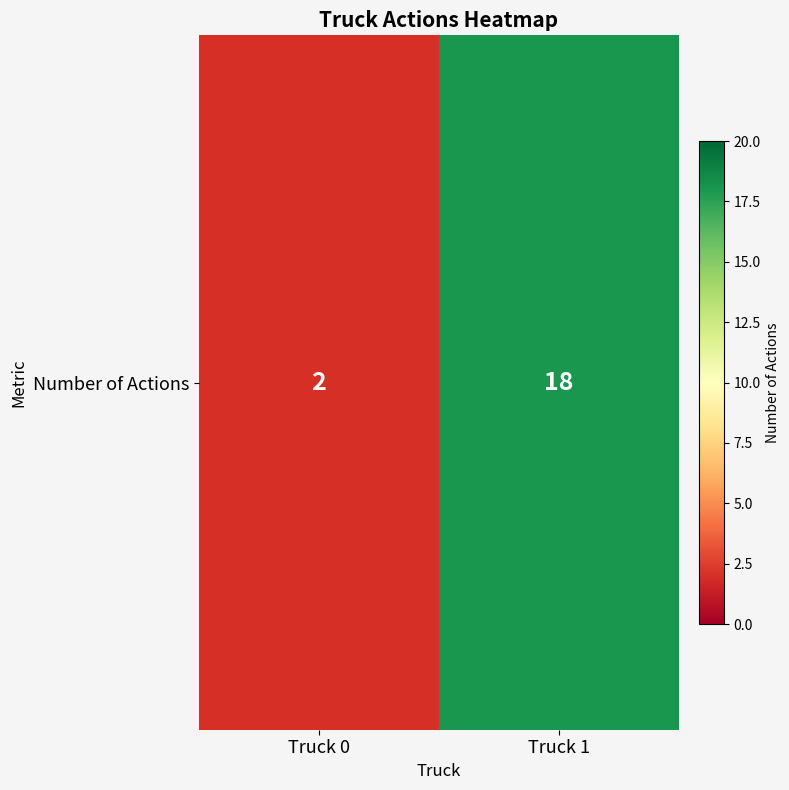

Reading right to left, transcribe all the data shown in this chart.

18	2